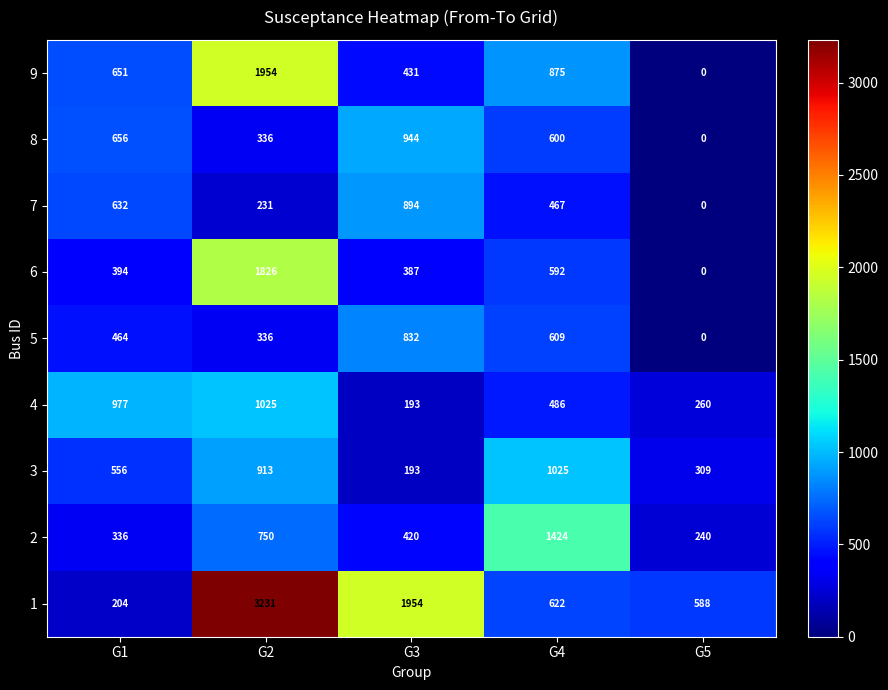

Between G2 and G5, which series saw the biggest shift?

1